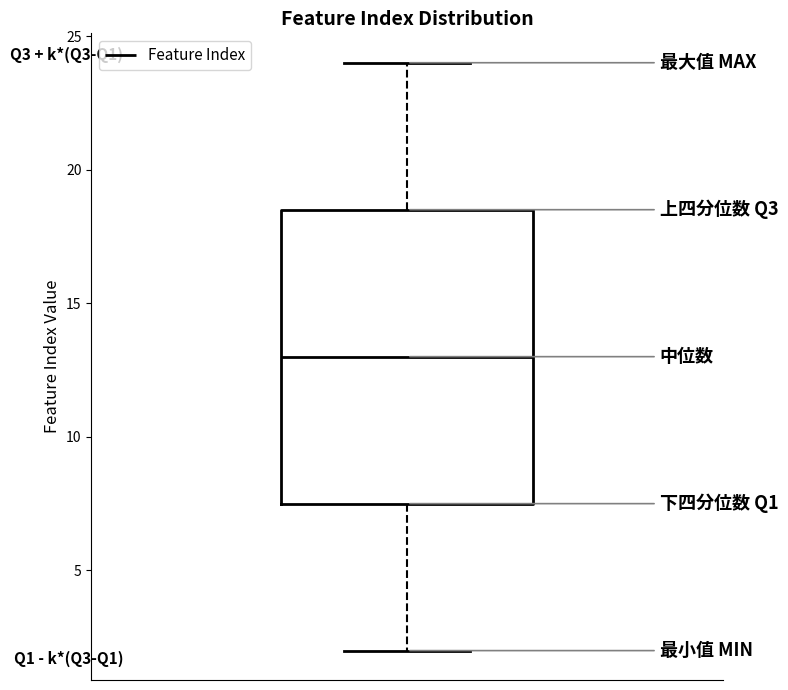

Where is the lower edge of the box on the y-axis? The values are not printed on the chart, so give them approximately, as read against the axis.

7.5